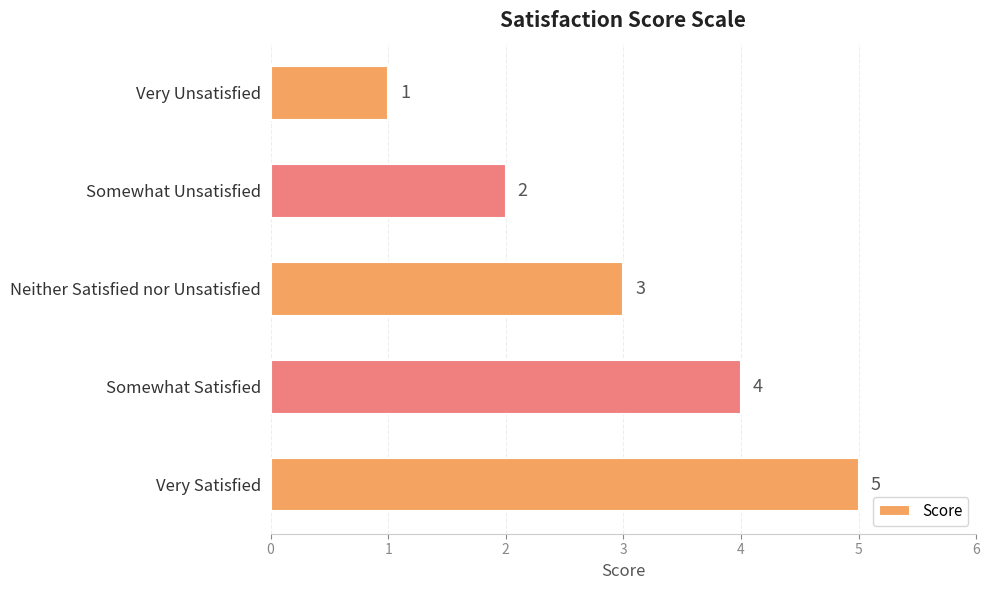

Are the bars grouped side by side (vs. stacked)?

No